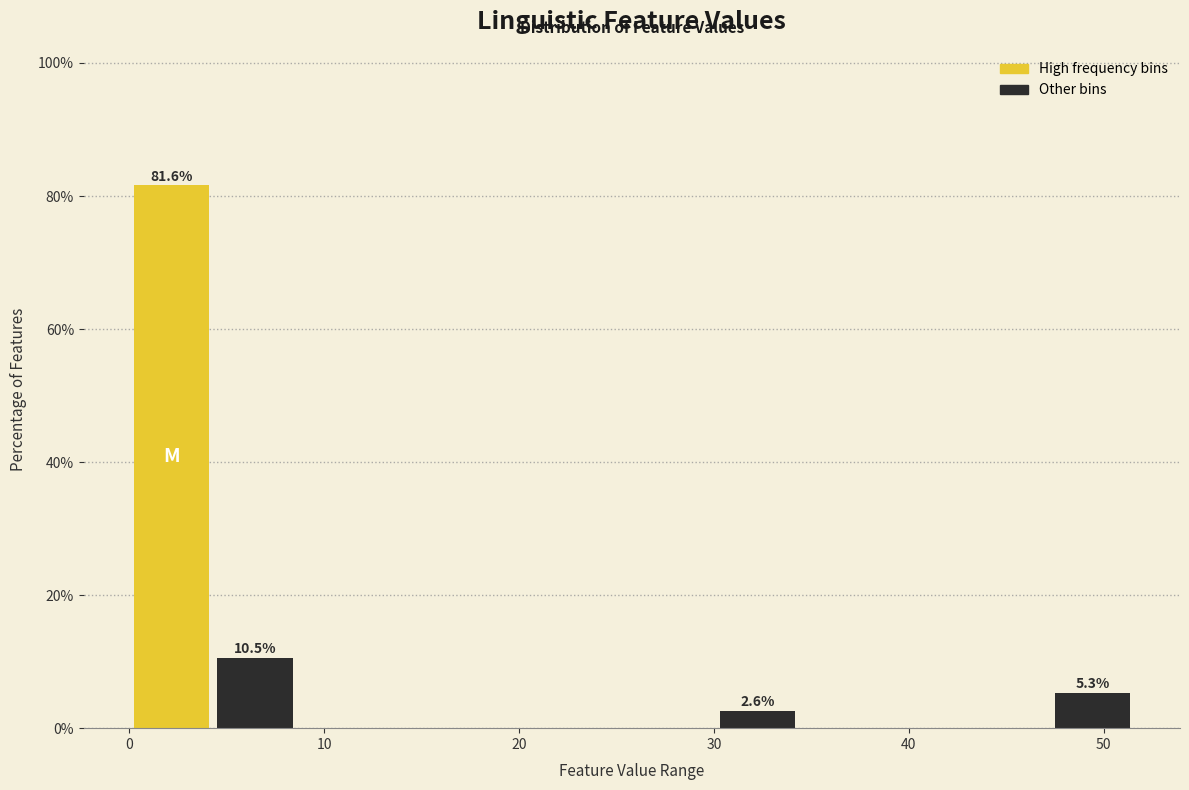

Over which range of the x-axis is the bar tallest?

0 to 4